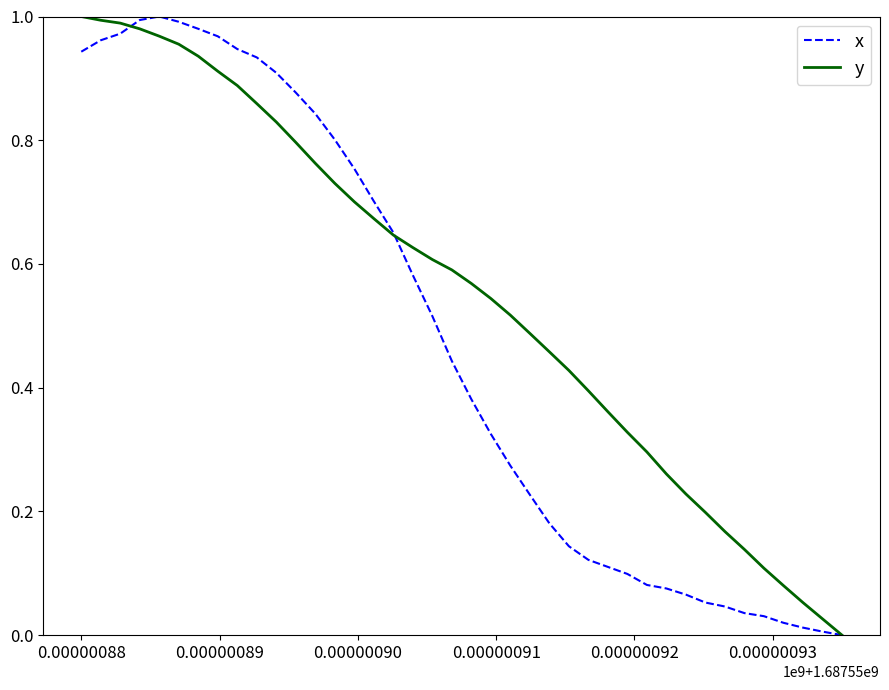

List the series in order of their overall mean, lowest first.

x, y